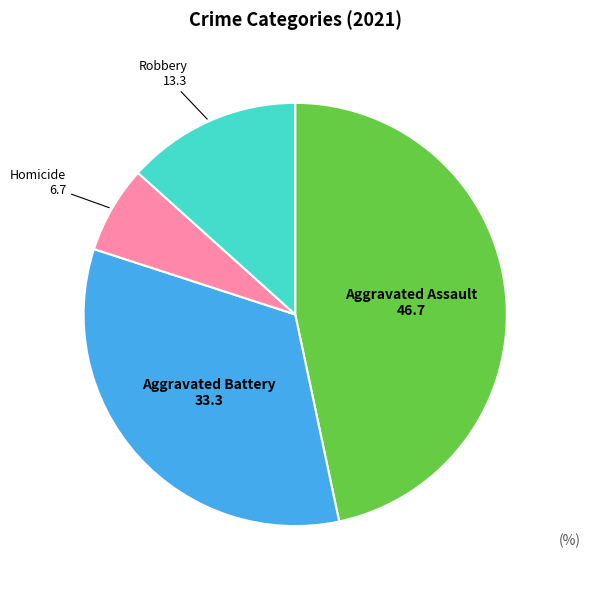

Which has a higher value, Robbery or Aggravated Assault?

Aggravated Assault